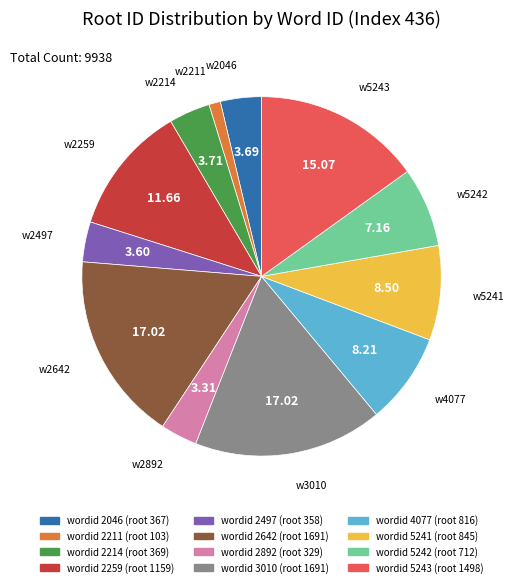

Does any single category account for the majority?

No